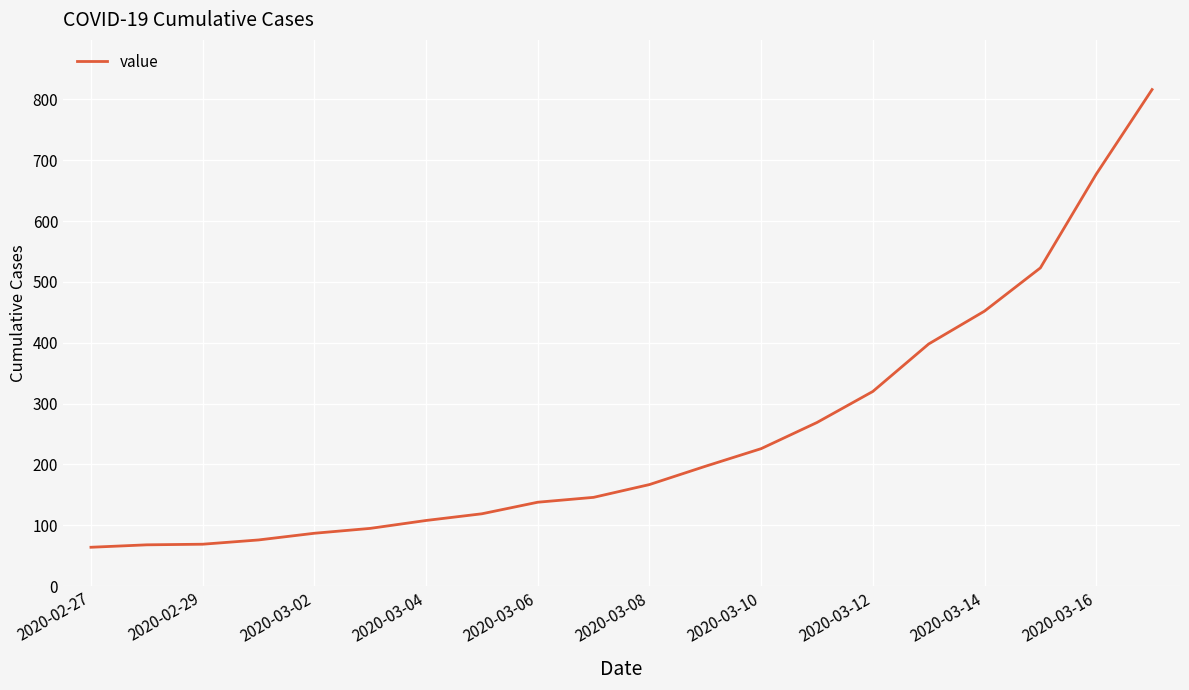

Does the chart display data point markers on the line(s)?

No